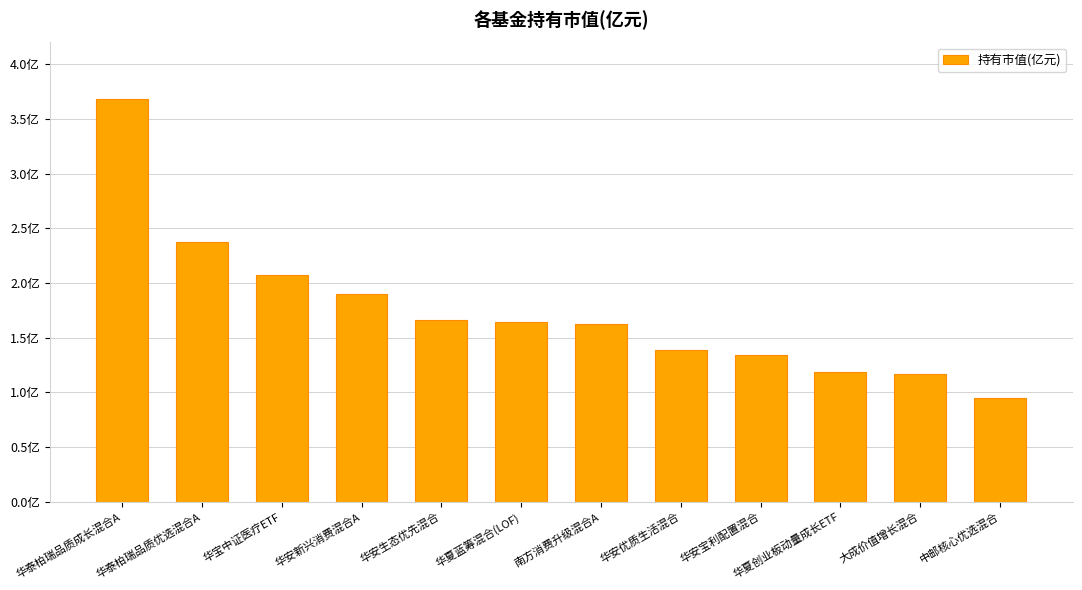

Reading right to left, list all the values displayed in this chart.

0.9	1.2	1.2	1.3	1.4	1.6	1.6	1.7	1.9	2.1	2.4	3.7